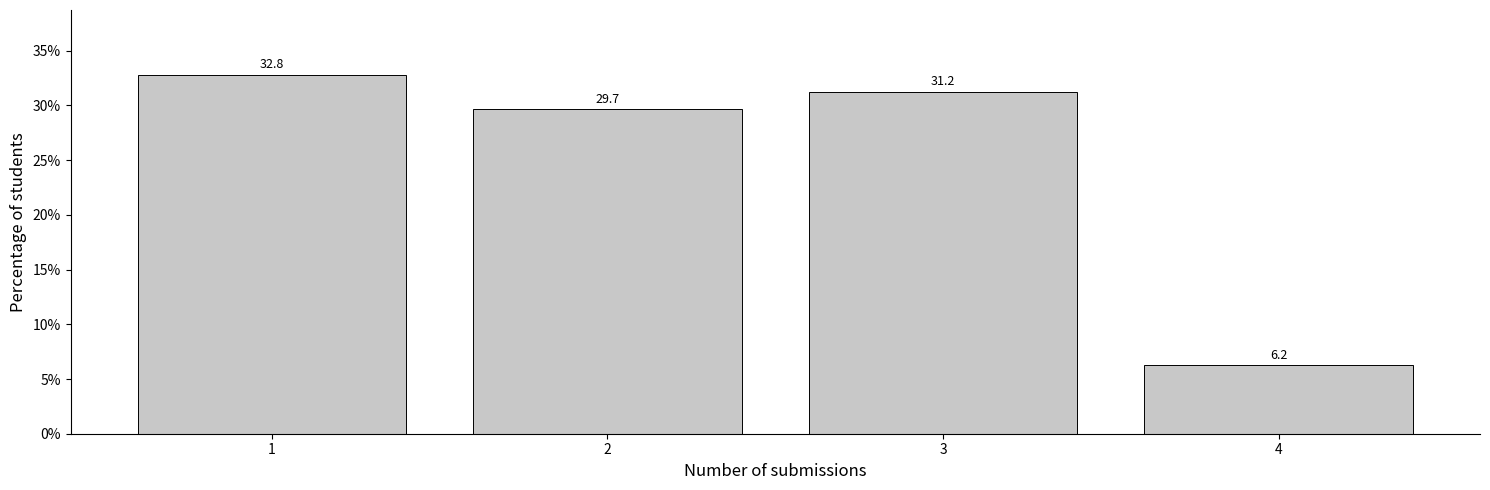

What is the change in value from 1 to 4?

-26.6